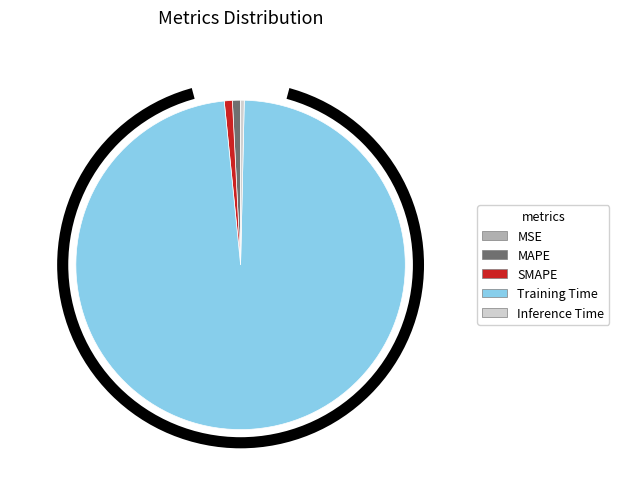

How many segments does this pie chart have?

5